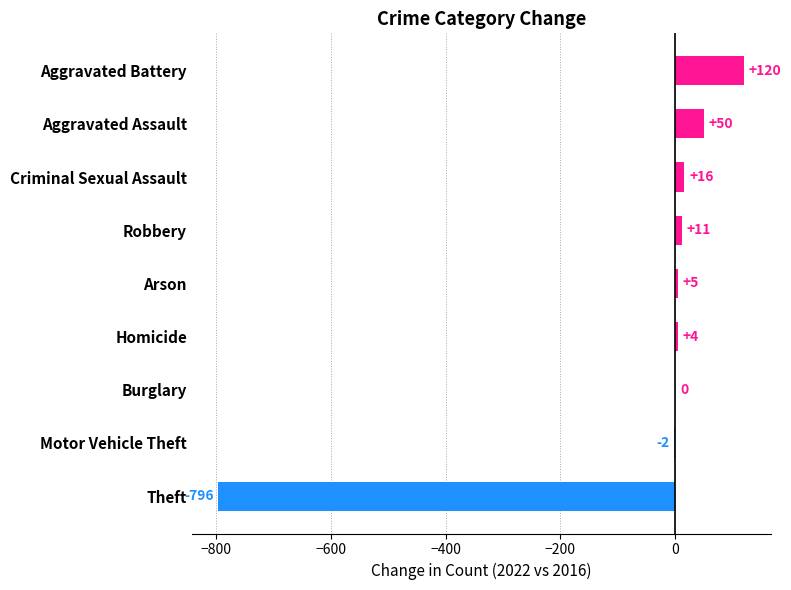

The chart shows a value of -409 at Burglary. True or false?

False